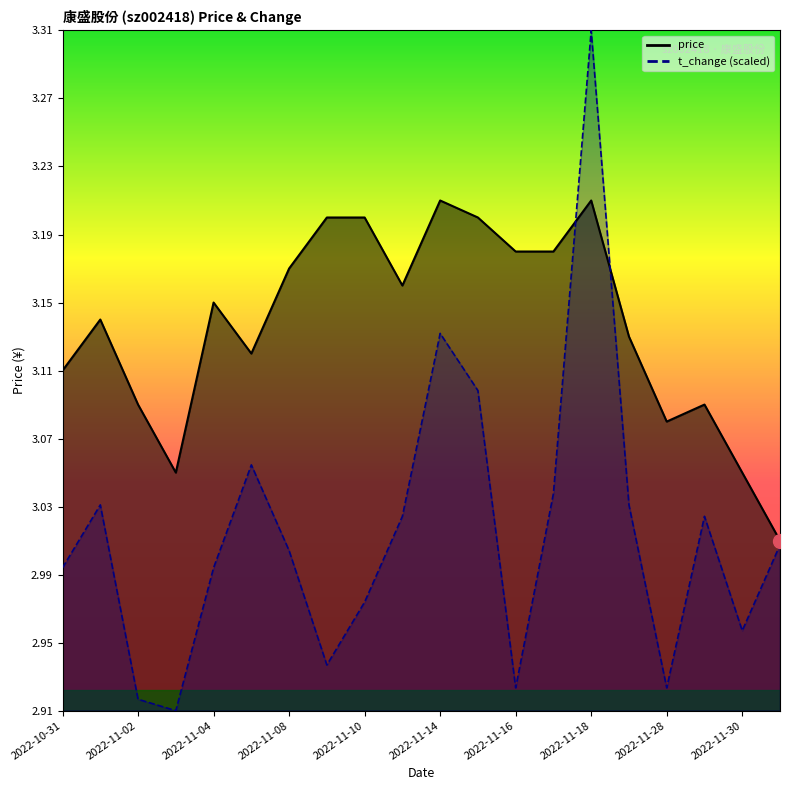

How many values in the t_change series are below 3?

9